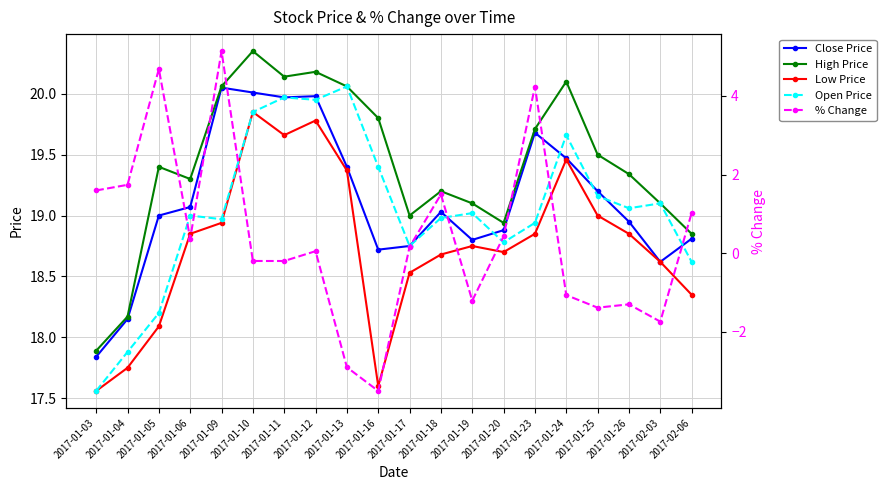

True or false: % Change and Close Price cross at least once.

False